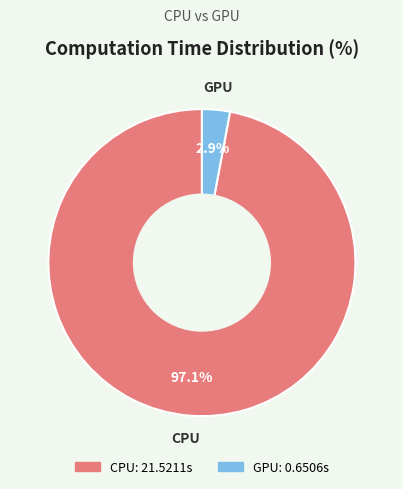

To the nearest percent, what percentage of the pie is GPU?

3%